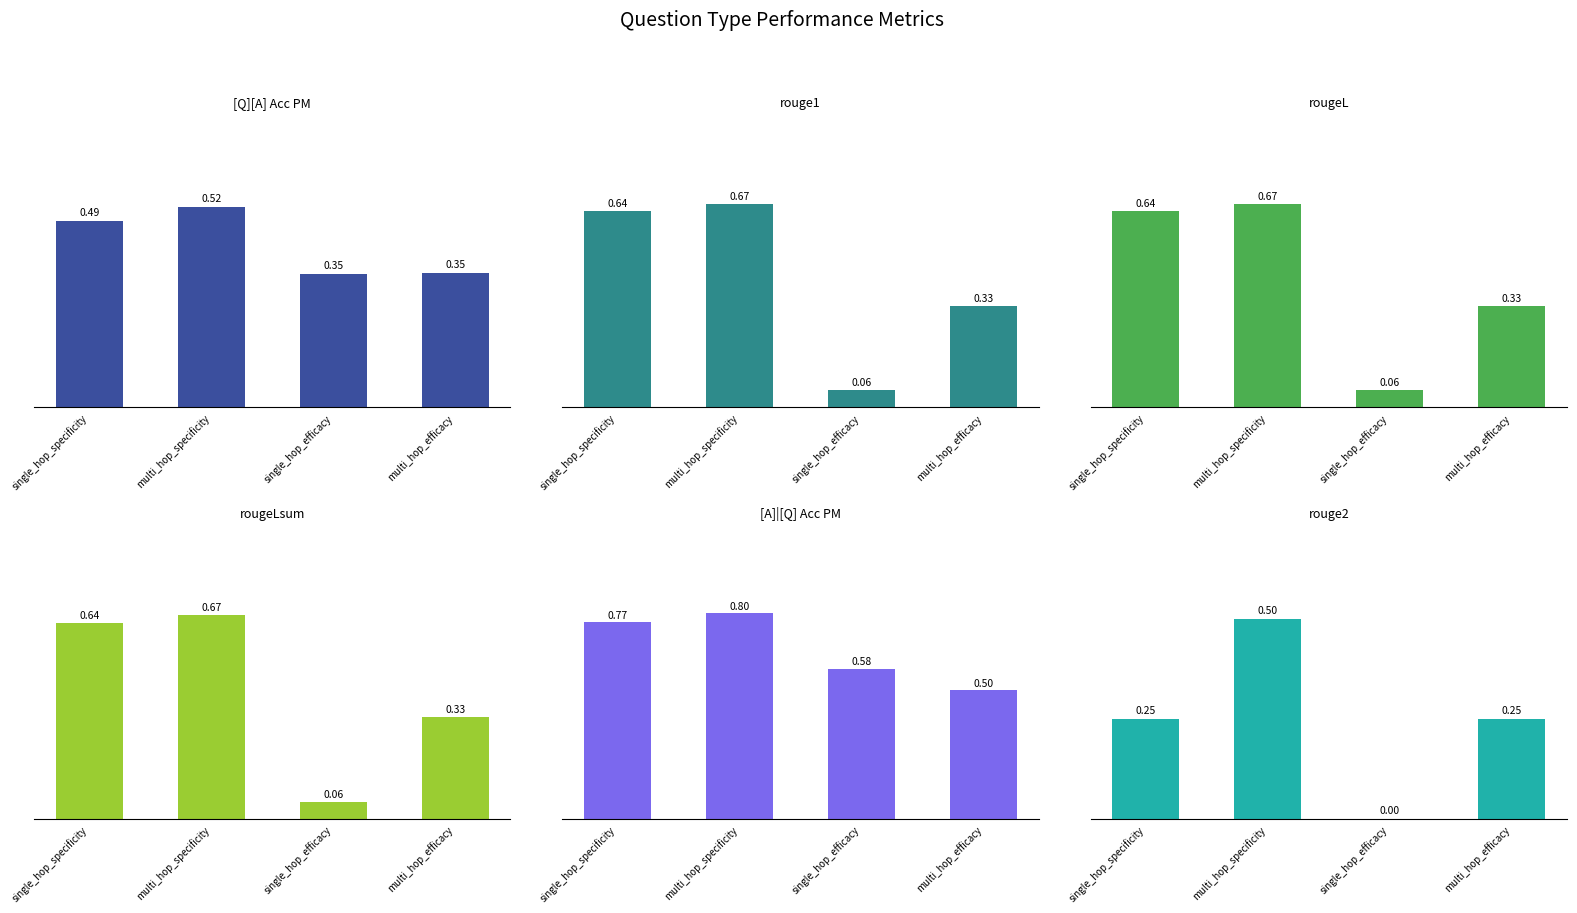

What is the sum of all rouge2 values?

1.0